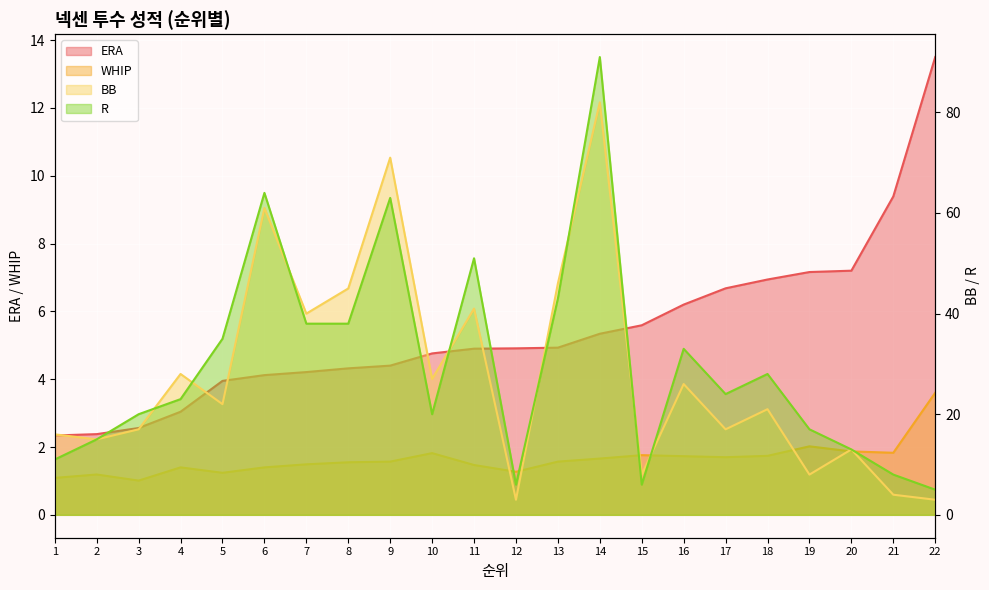

What is the difference between the maximum and minimum values in the R series?

86.0